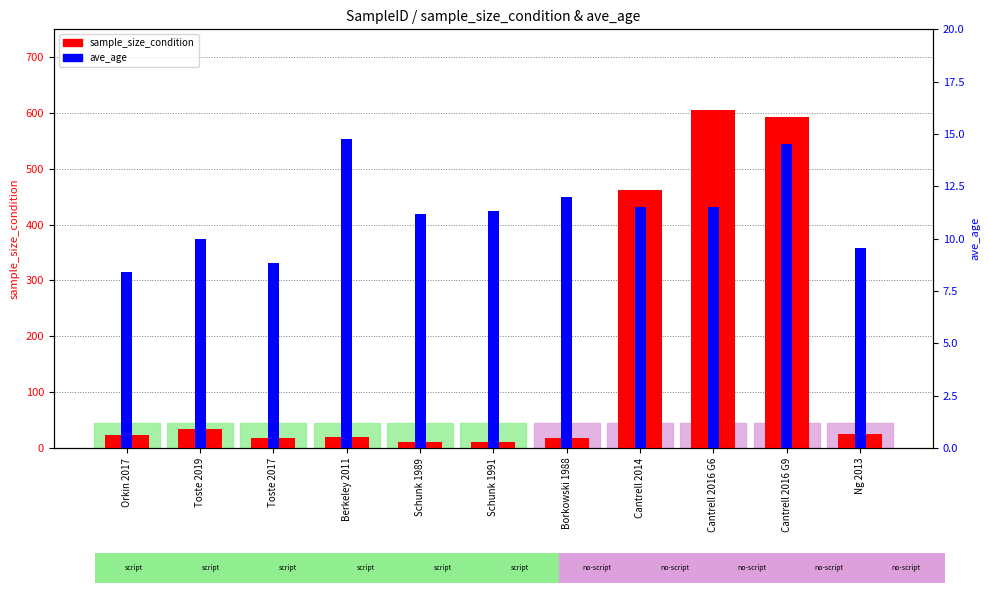

How many groups of bars are there?

11